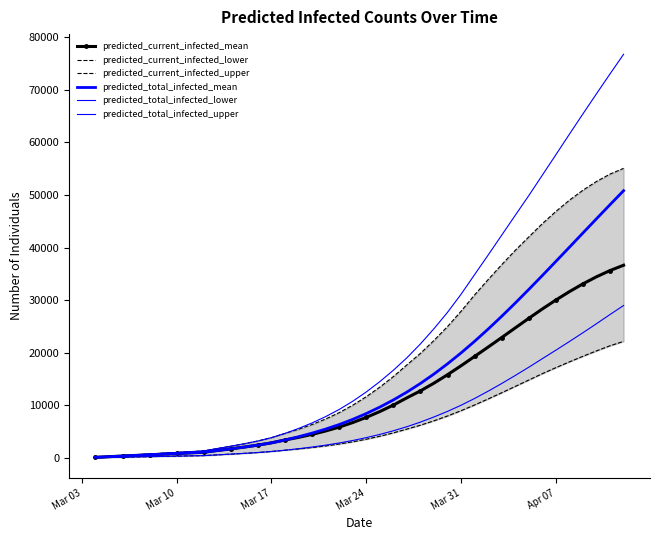

How many lines are shown in the chart?

6